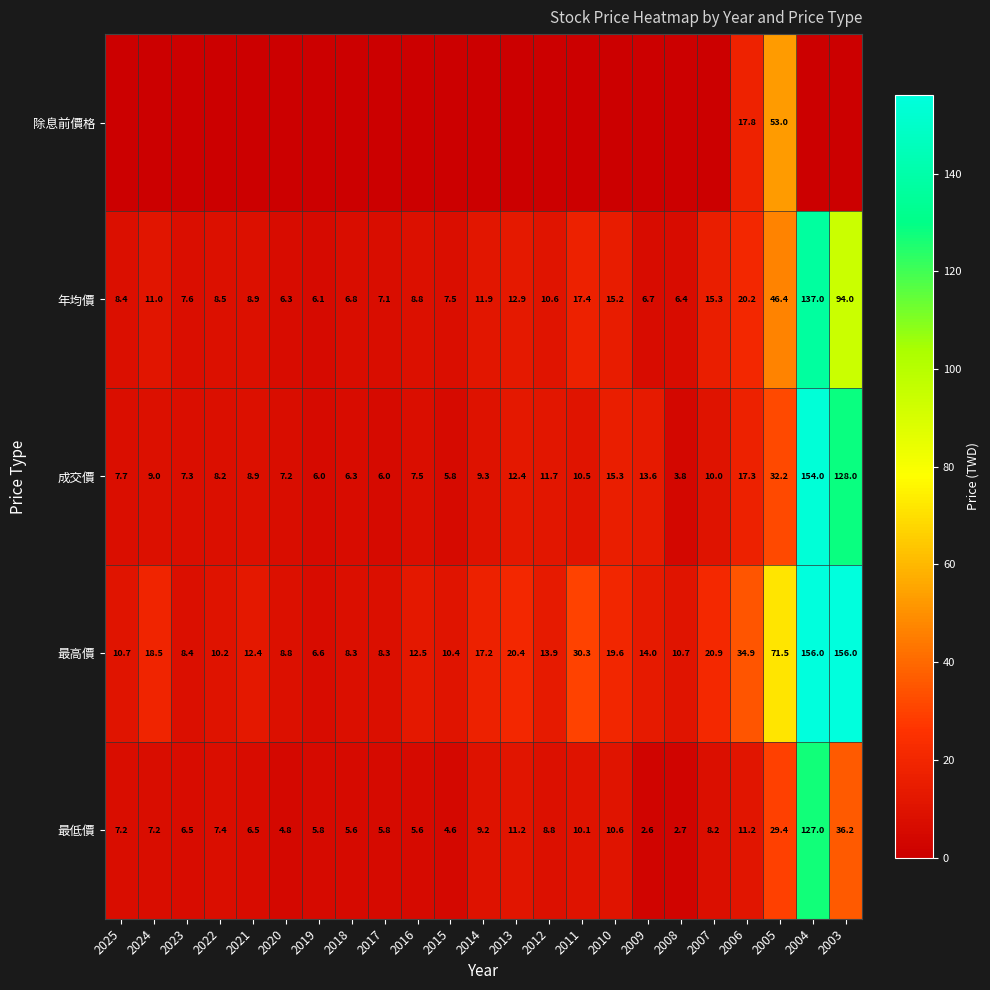

How many data points in 最高價 are less than 13?

11